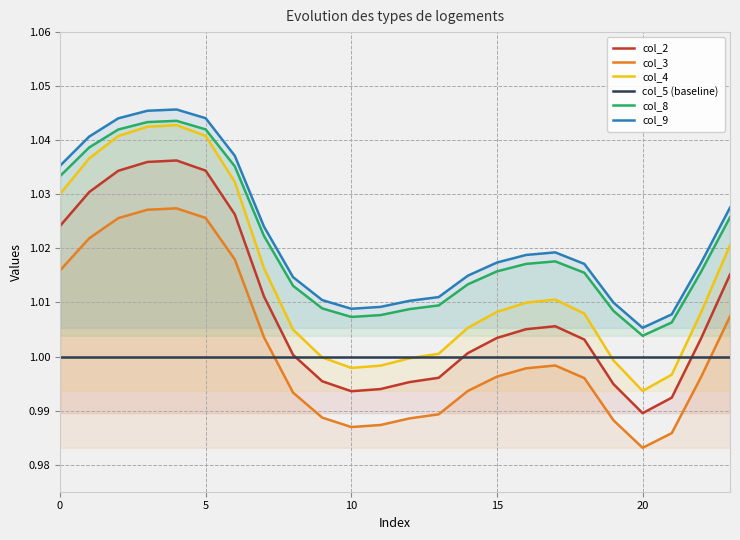

True or false: col_2 has a value of 1.0 at 10.

True